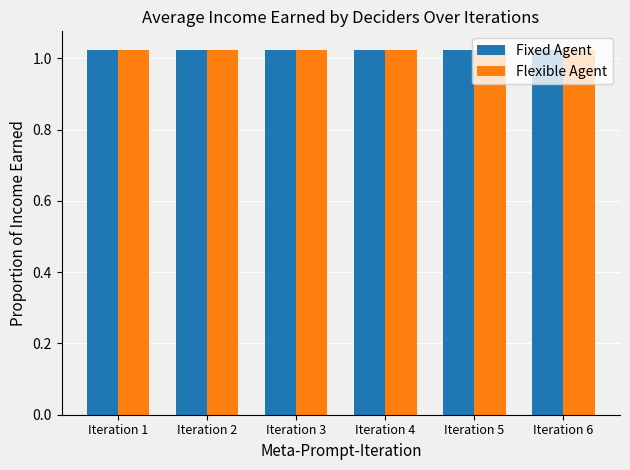

How many groups of bars are there?

6